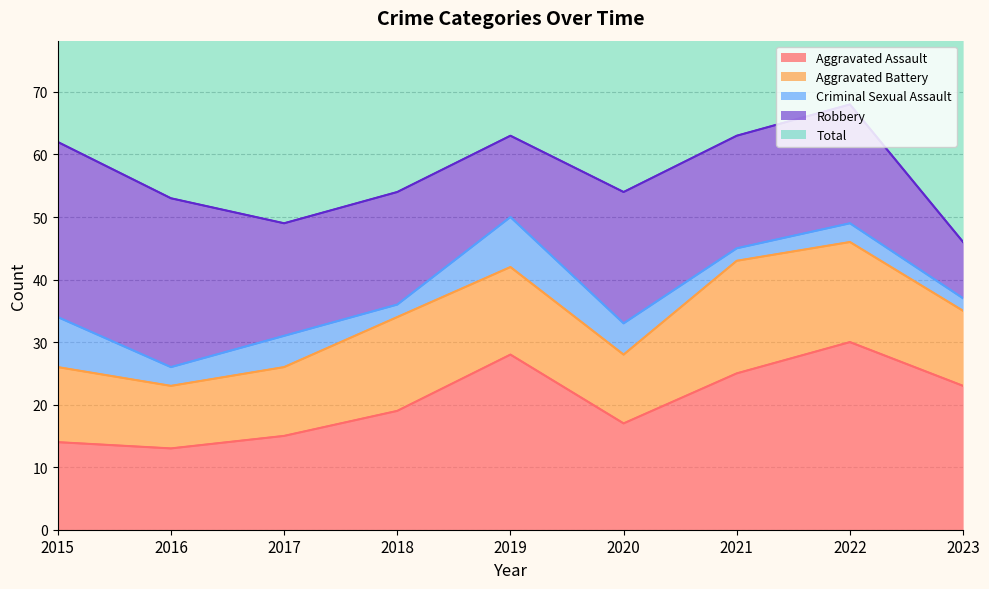

What is the value of the Criminal Sexual Assault point at the 2nd from the left?

3